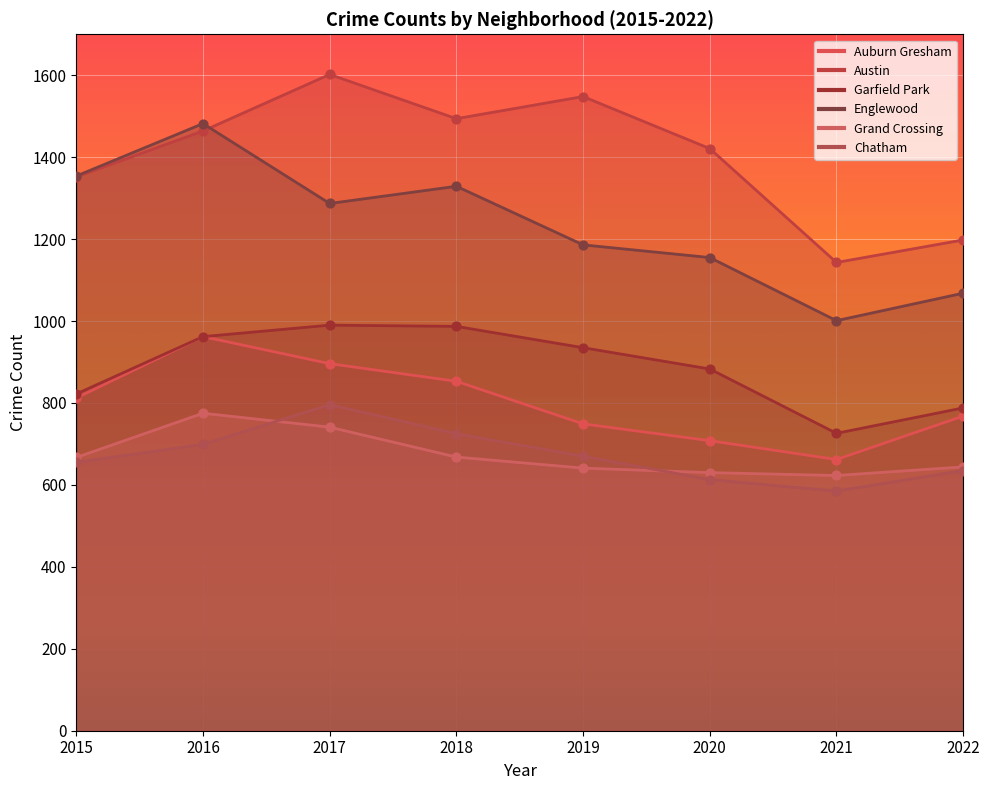

Which series has the widest spread of Y values?

Englewood